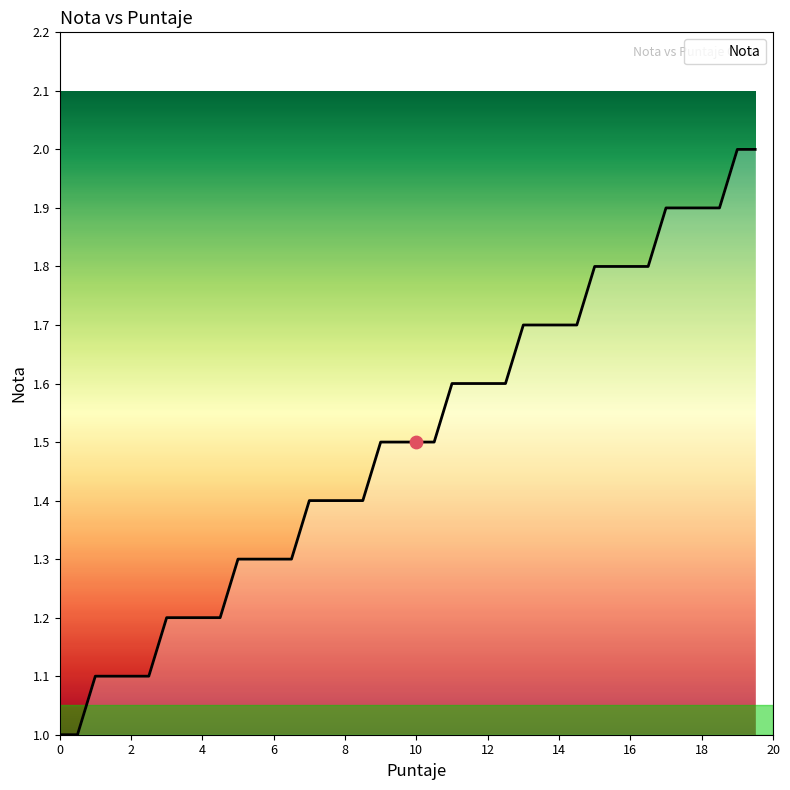

What is the minimum value shown in the chart?

1.0